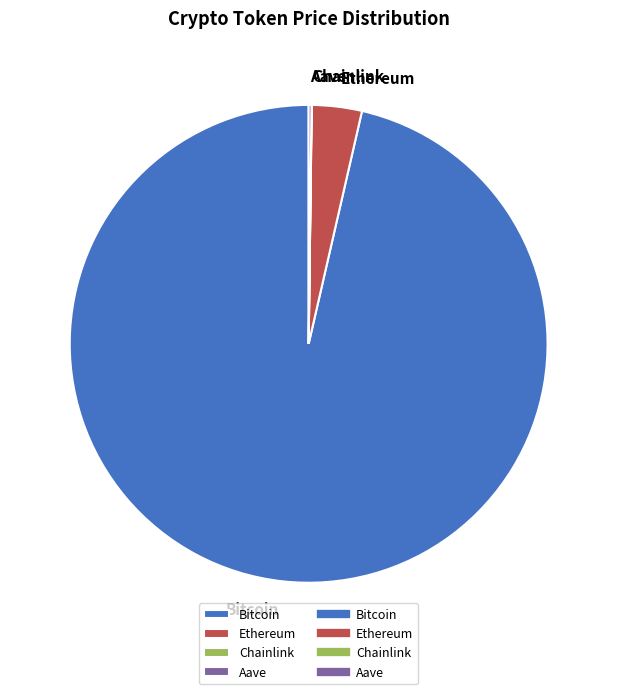

Do Ethereum and Bitcoin together represent more than half of the pie?

Yes